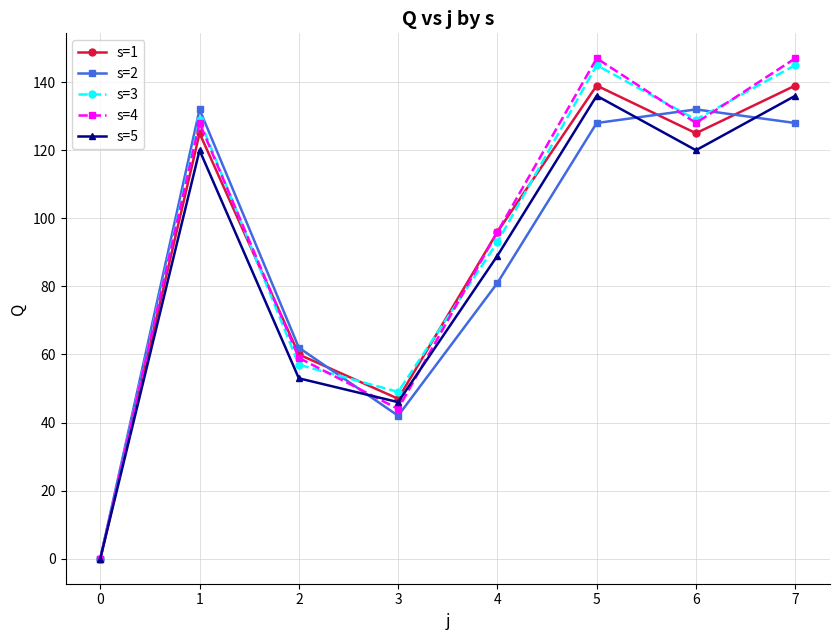

What is the difference between the maximum and second lowest values in the s=4 series?

103